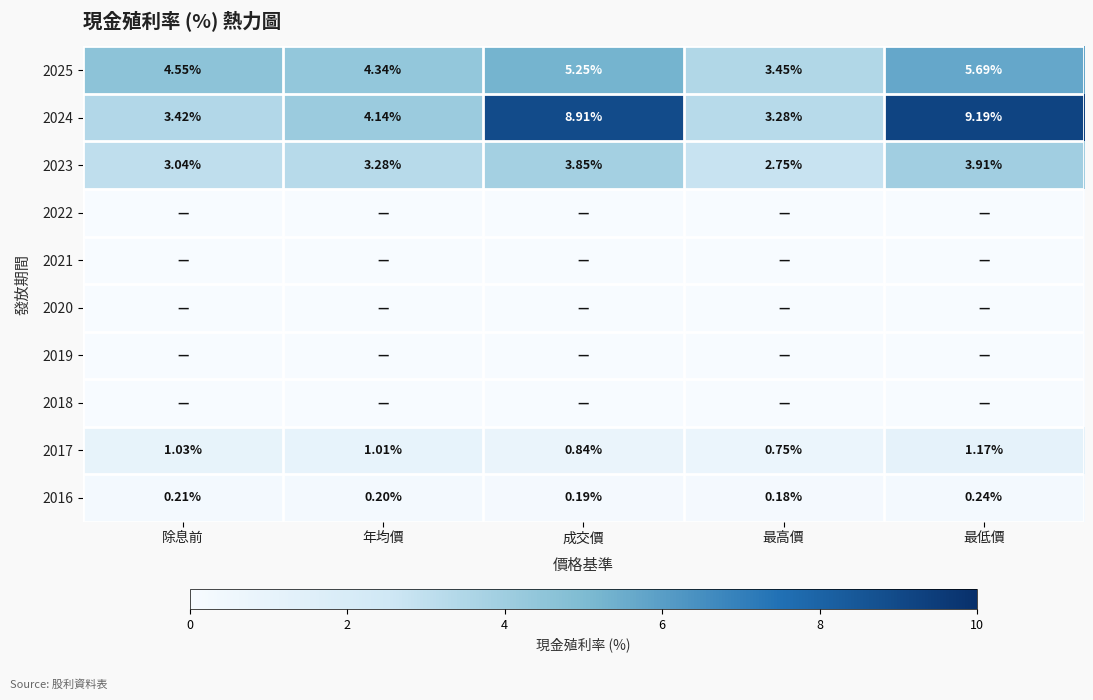

At which label does 2024 reach its minimum?

最高價